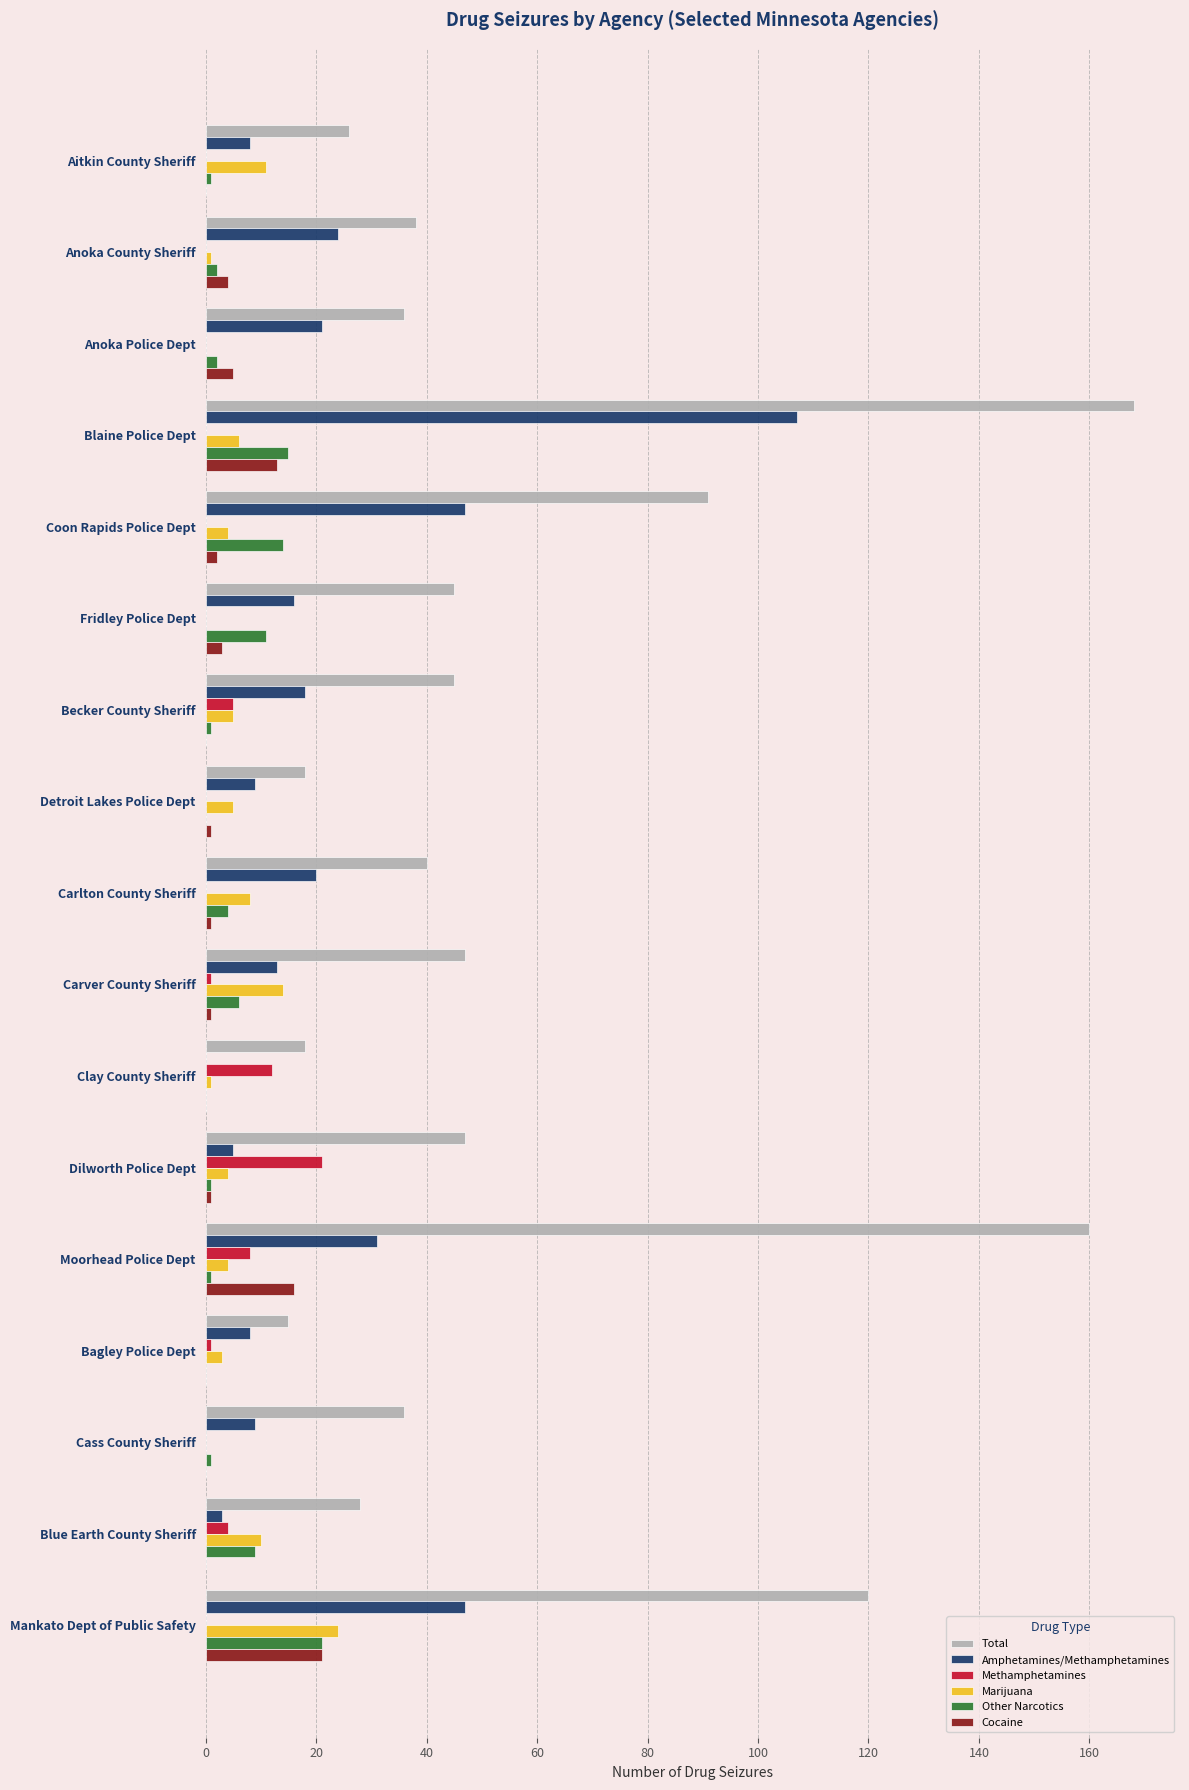

What is the sum of all Cocaine values?

68